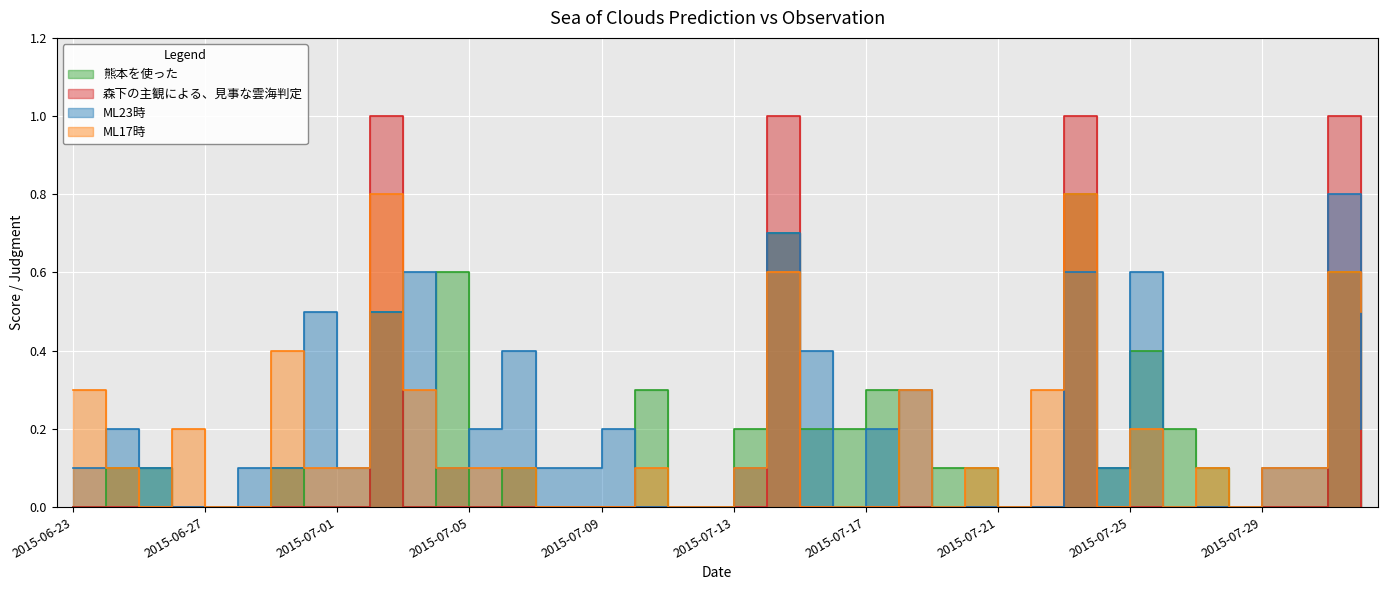

Which series has the largest total across all categories?

ML23時